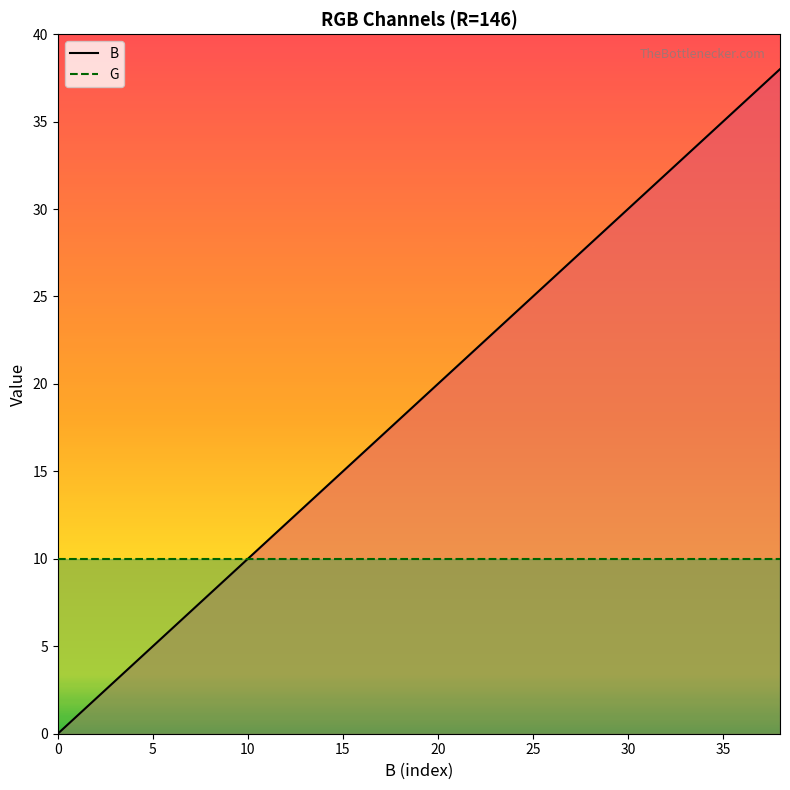

Which has a higher value, 30 or 25?

30